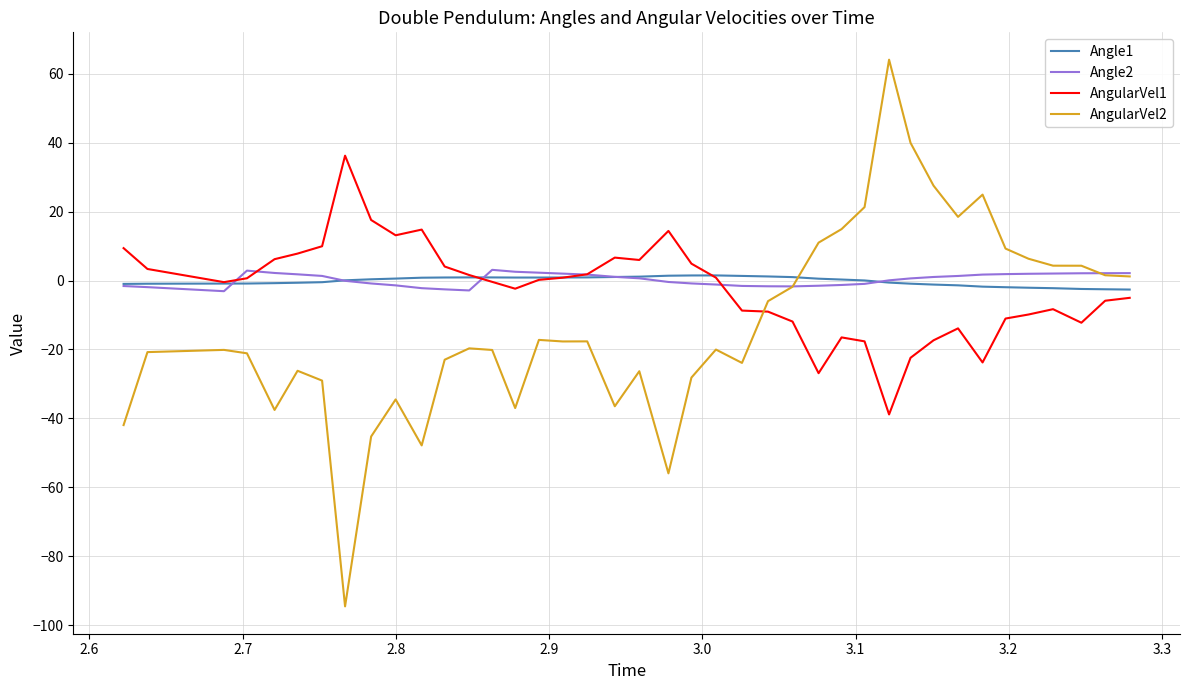

Which series has the largest range (max minus min)?

AngularVel2